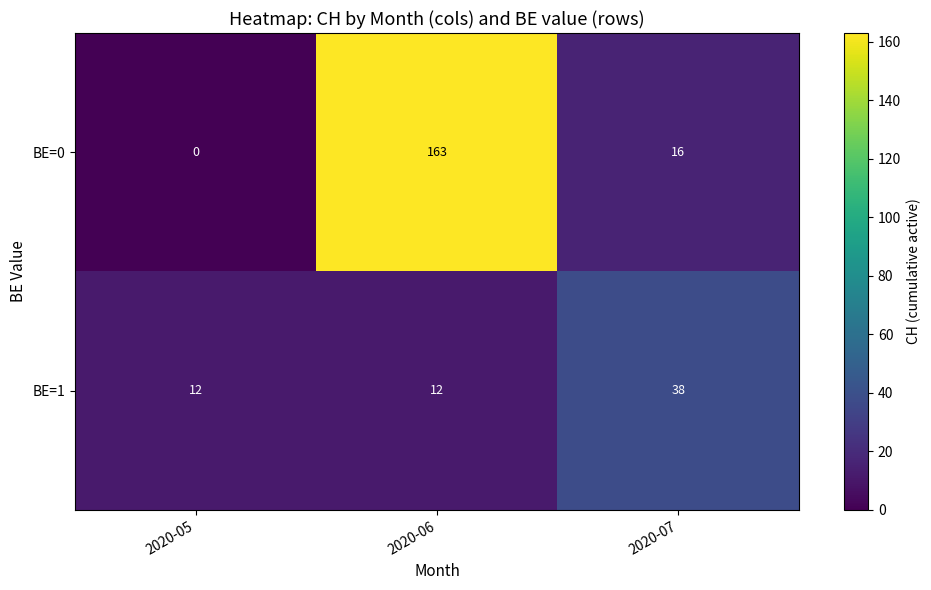

Count the number of categories in the chart.

3